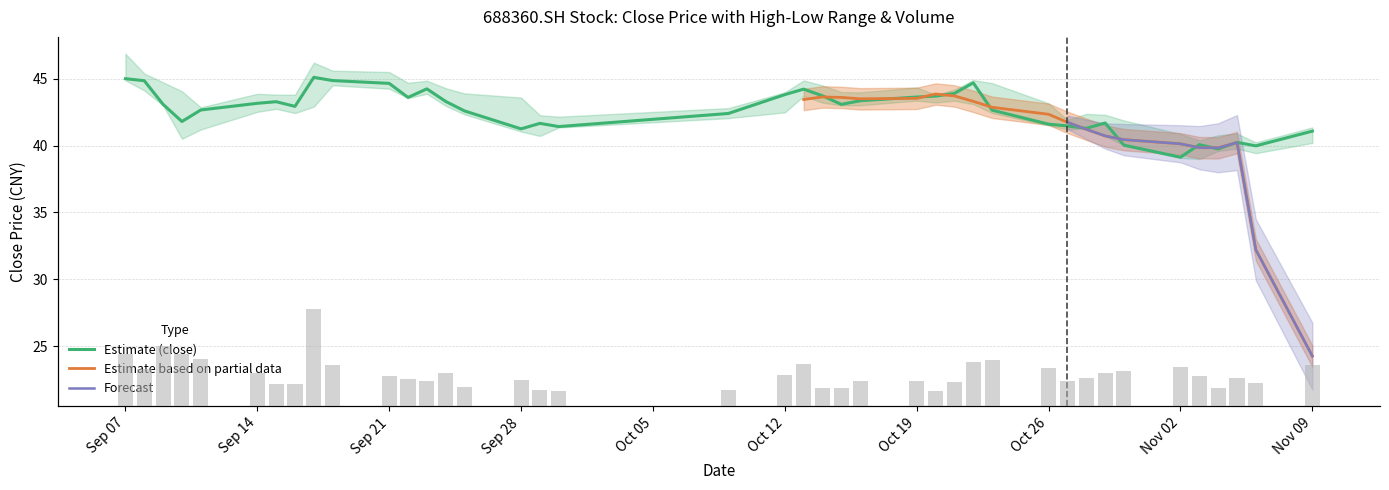

What is the approximate value of close at 20200908?

44.9